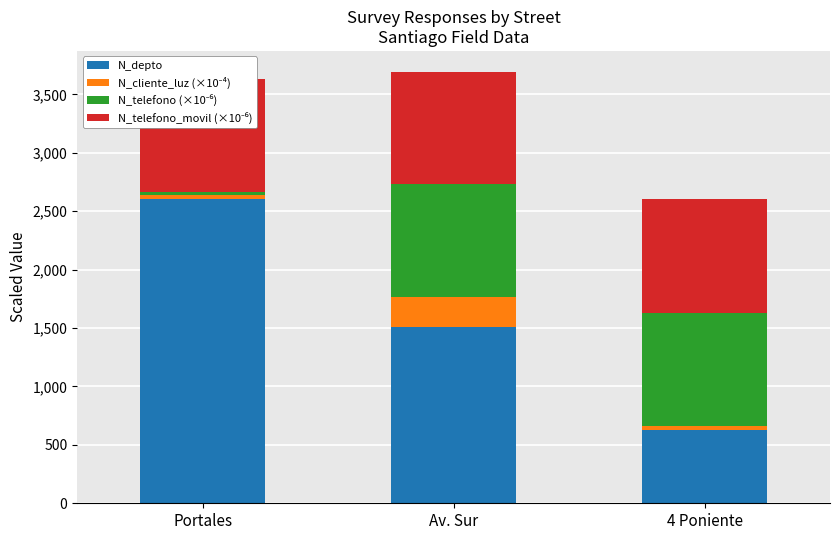

What is the sum of all N_depto values?

4746.0